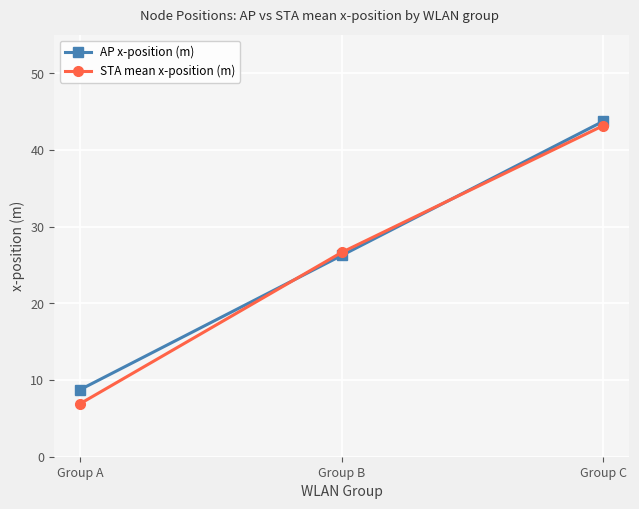

Is it true that STA mean x-position (m) equals 47.1 at Group B?

False